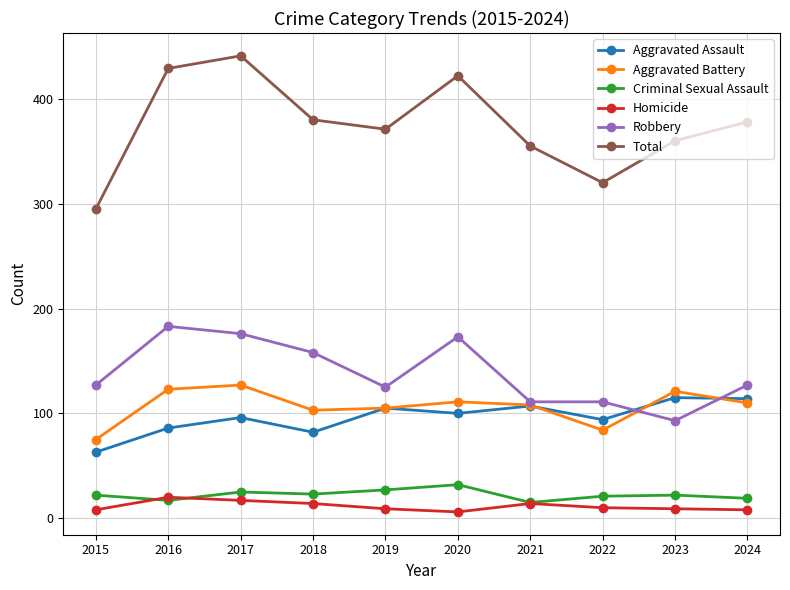

What is the highest value of the Robbery series?

183